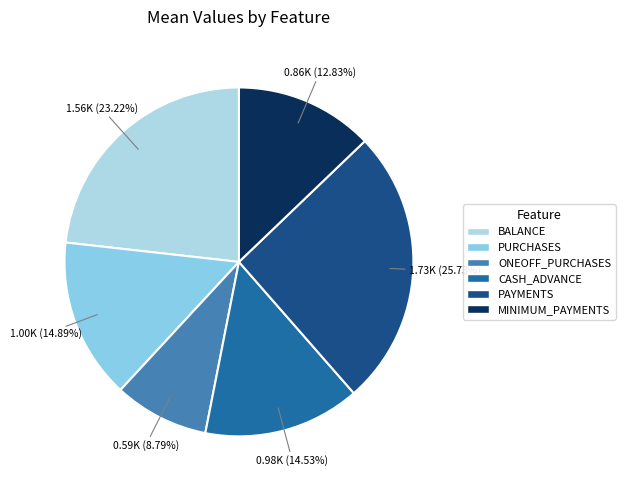

Which category has the biggest portion of the pie?

PAYMENTS